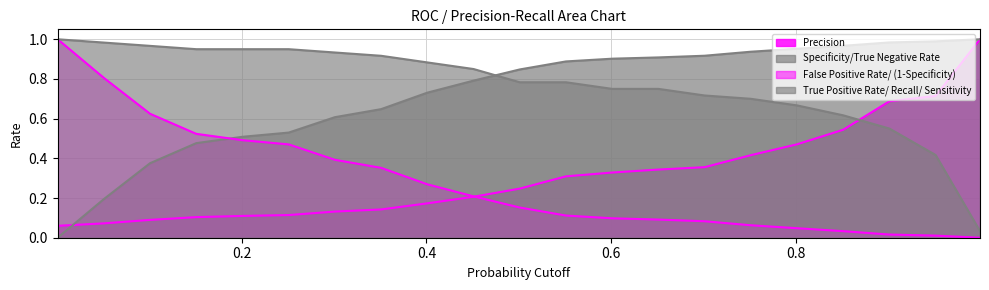

Does the chart display data point markers on the line(s)?

No